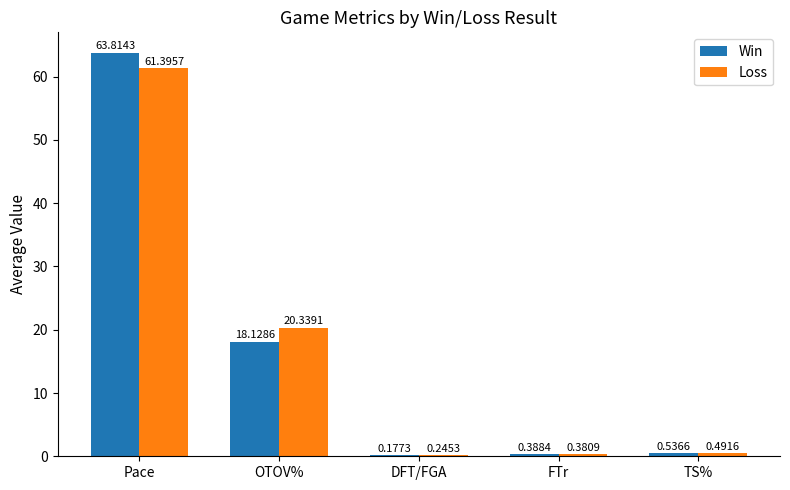

What is the sum of all Win values?

83.0